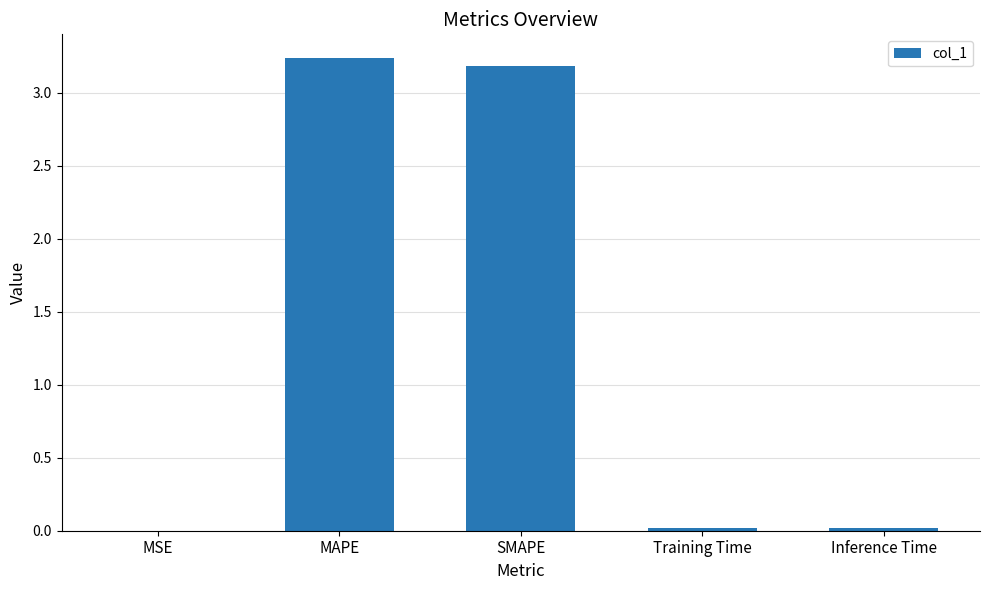

Is it true that the value at MSE is 0.0?

True